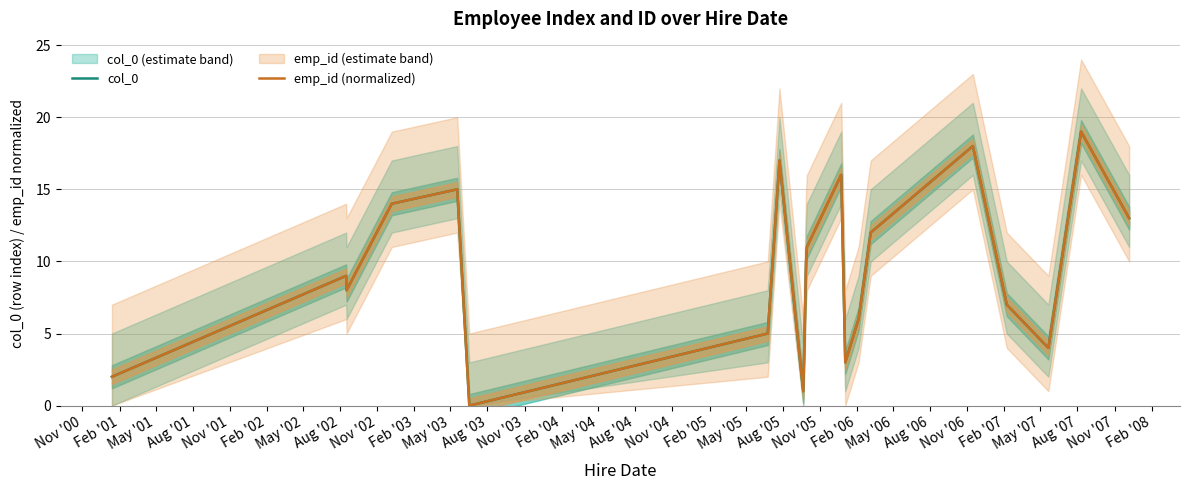

True or false: emp_id (normalized) and col_0 cross at least once.

False